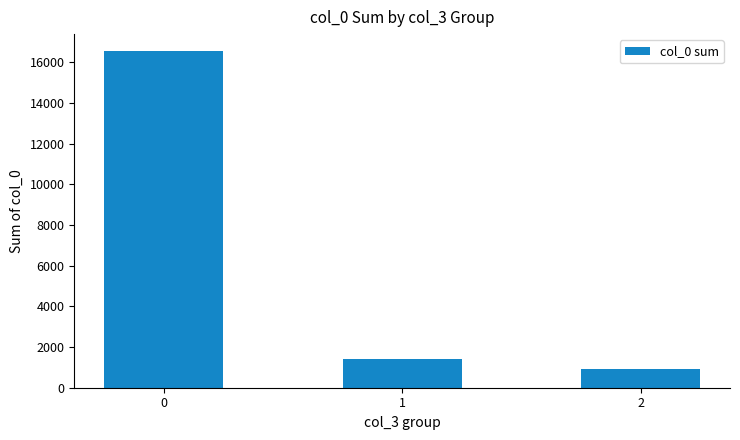

Between 2 and 1, which is larger?

1